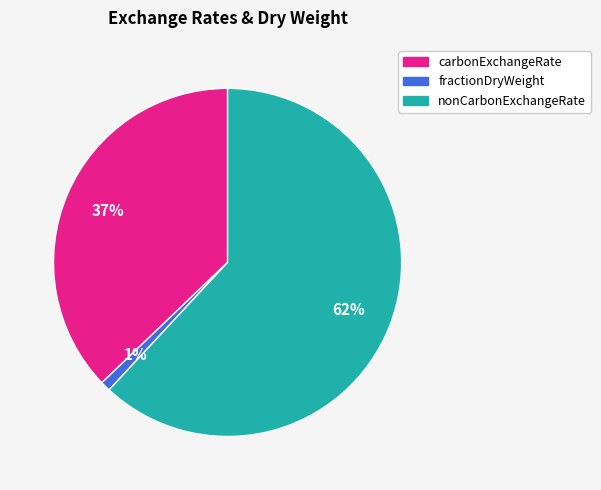

Is there any slice that represents more than half of the pie?

Yes